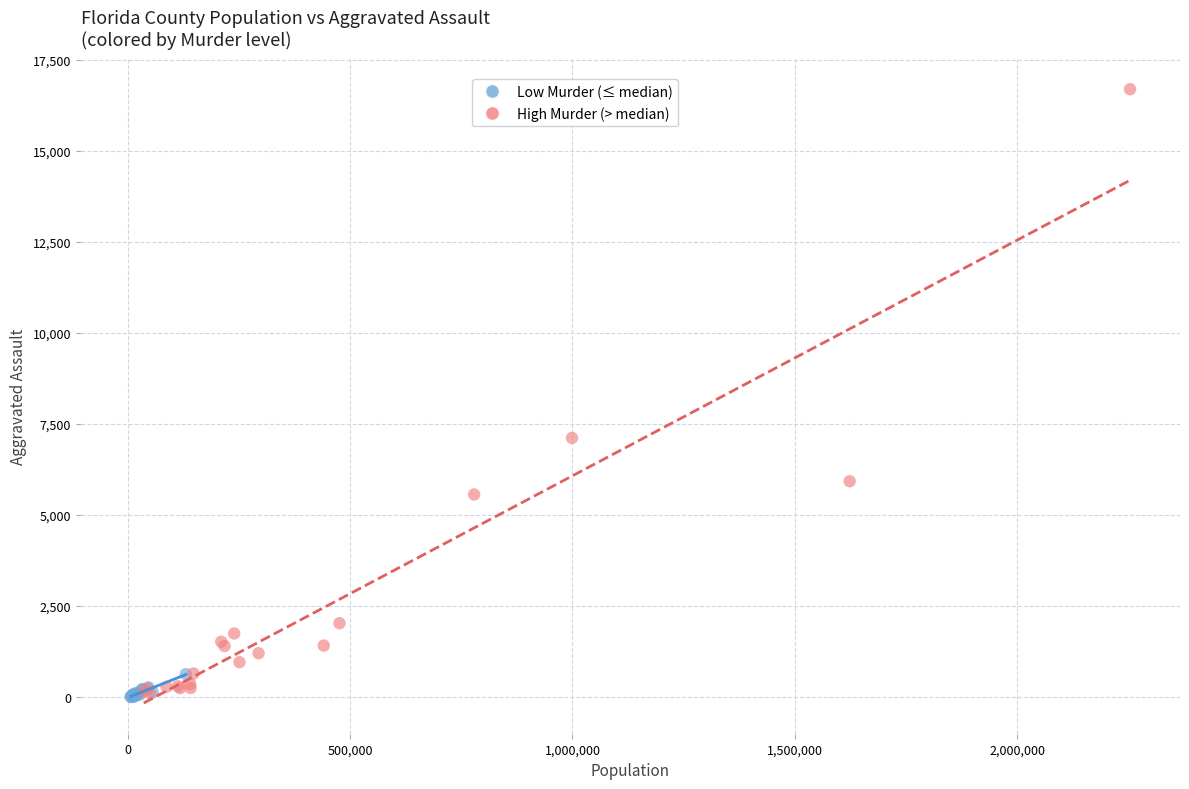

Which series reaches the maximum Y coordinate?

High Murder (> median)